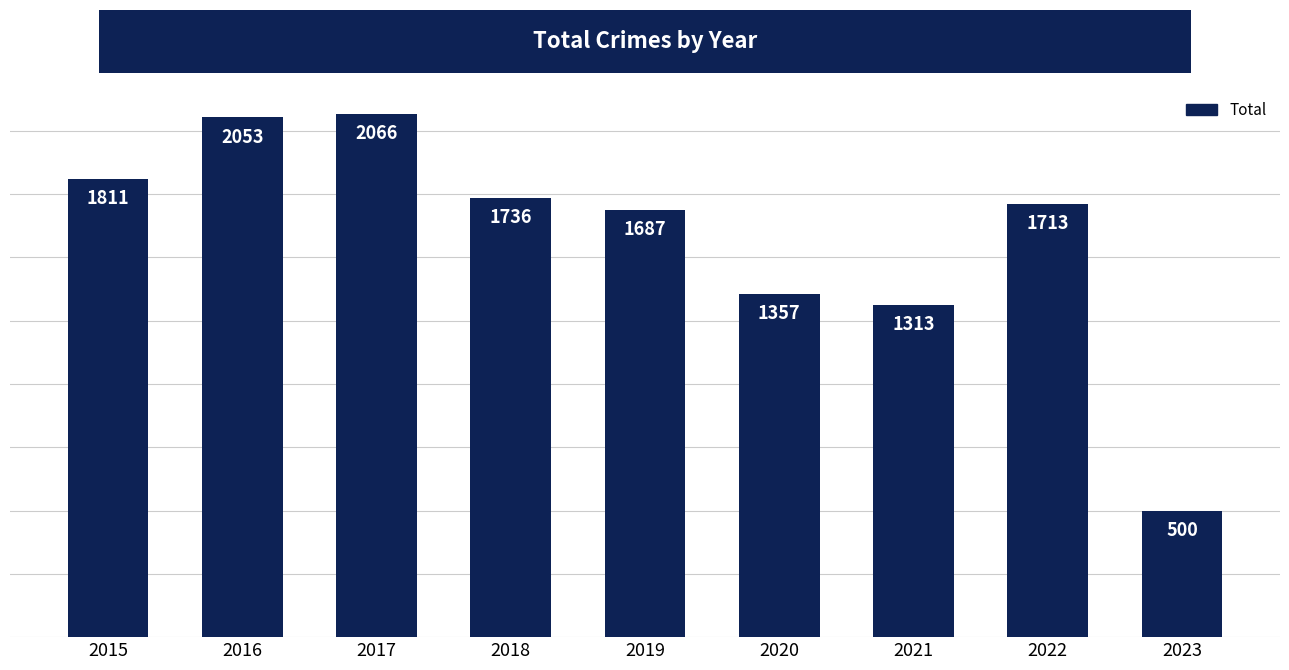

What is the change in value from 2017 to 2020?

-709